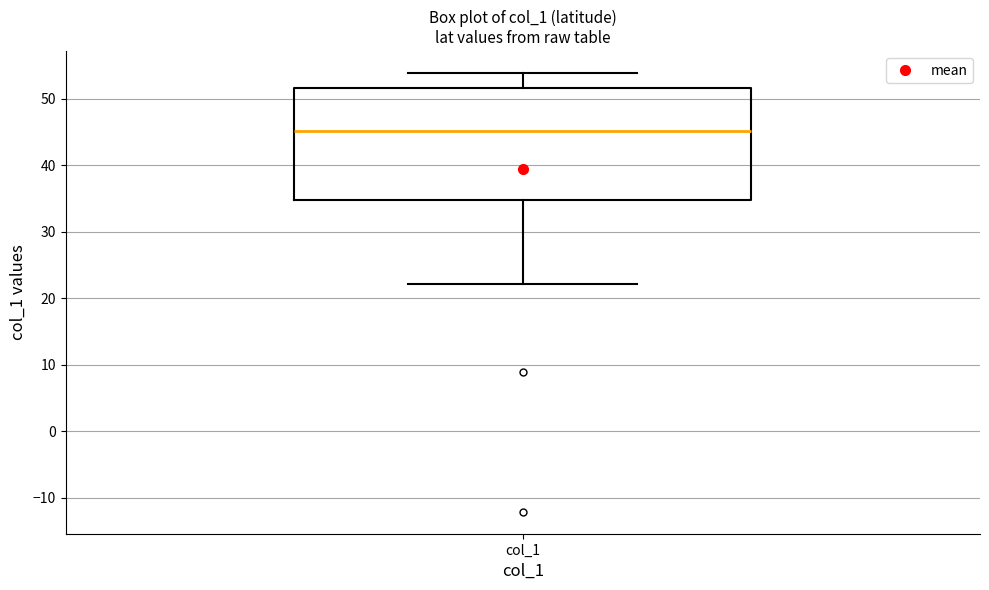

Where is the upper edge of the box for col_1 on the y-axis? The values are not printed on the chart, so give them approximately, as read against the axis.

52